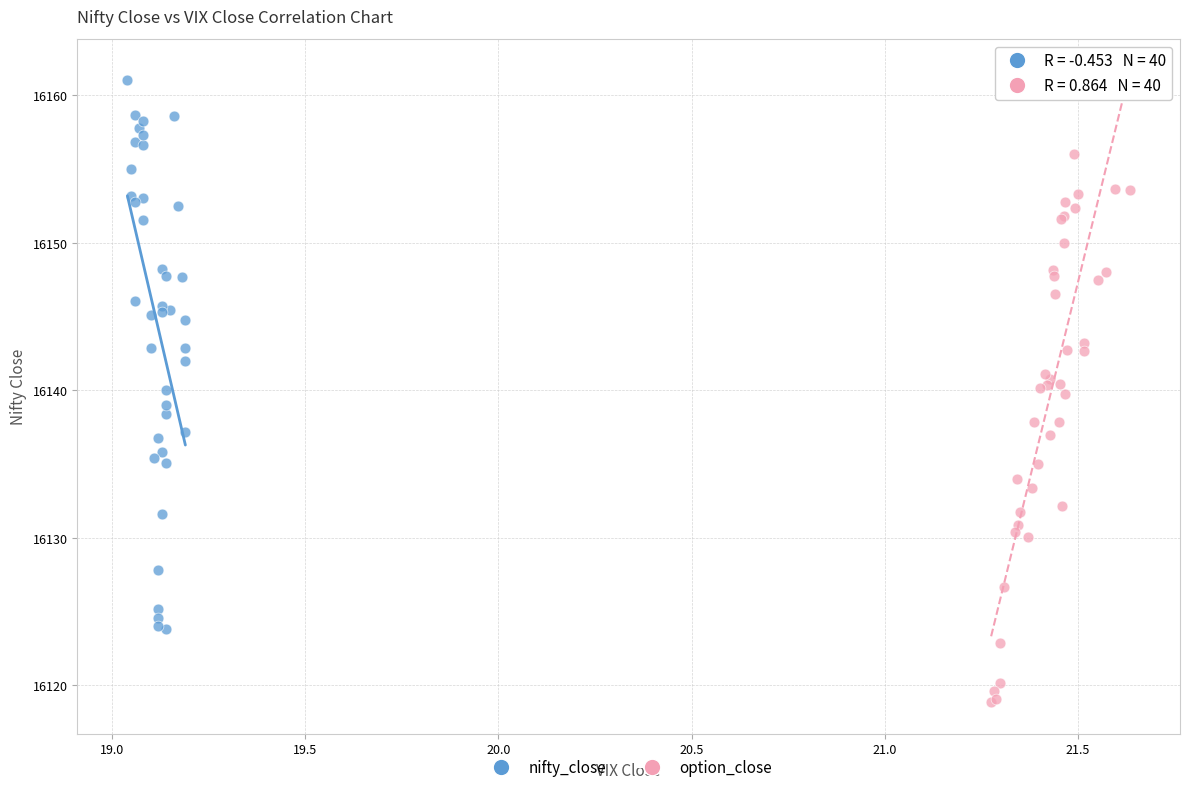

What are all the series names shown in the legend?

nifty_close, option_close